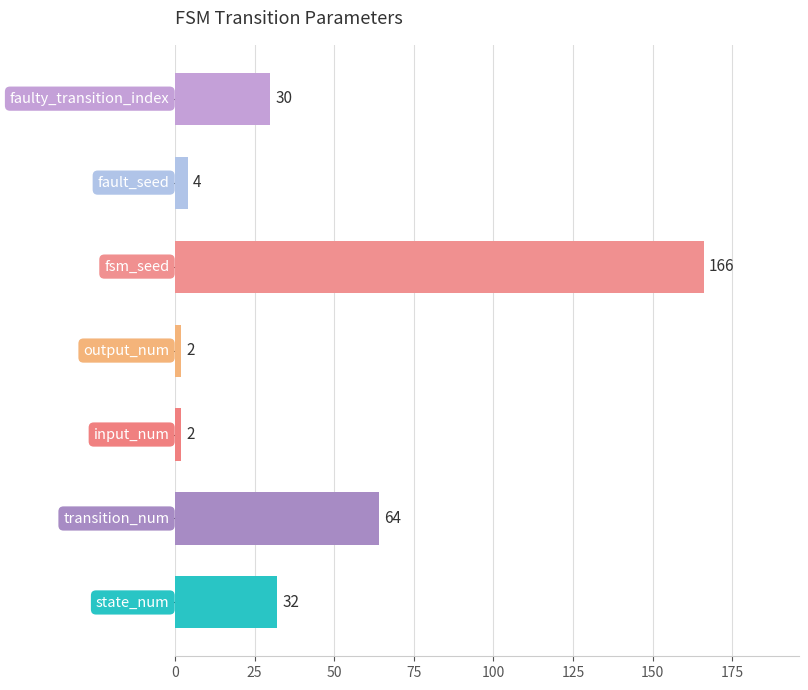

How many data points does each series have?

7